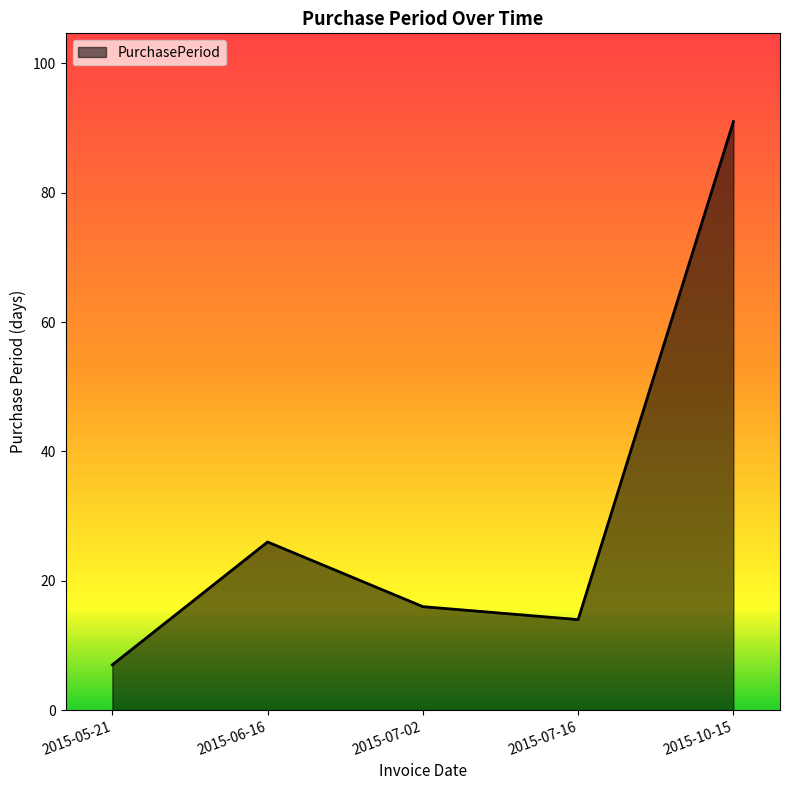

What position from the left is 2015-10-15?

5